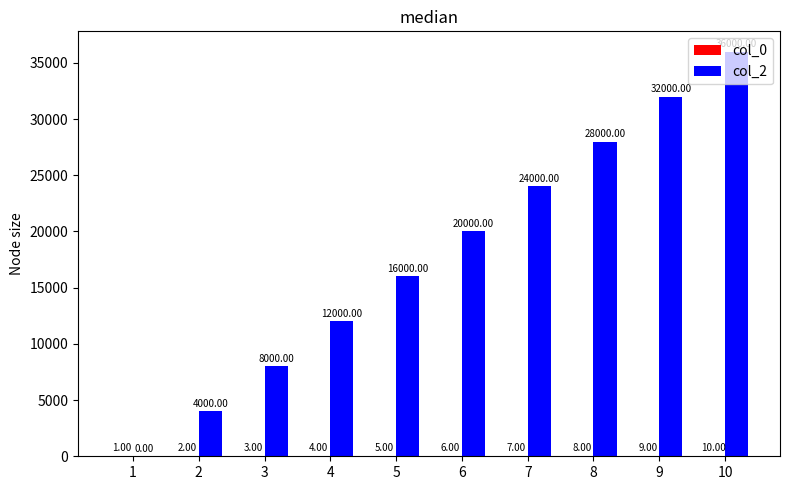

Which series has the widest spread of values?

col_2